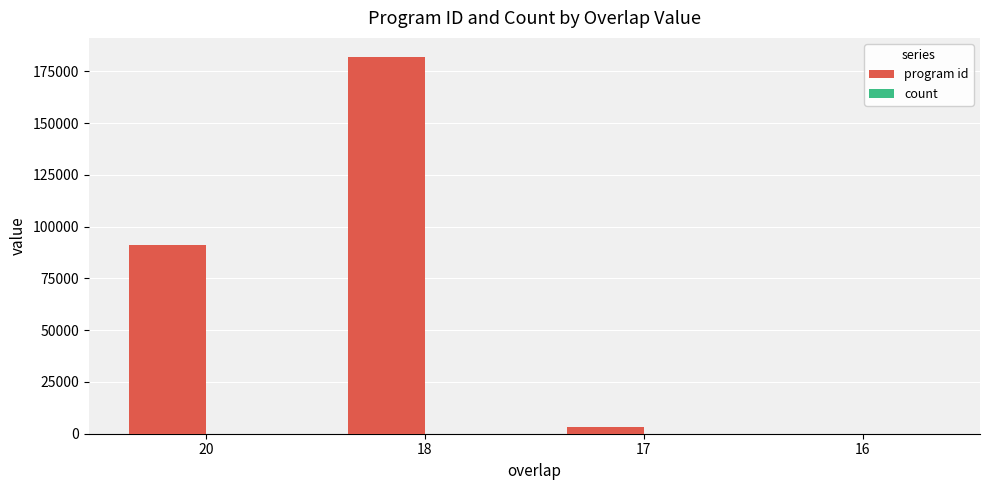

What is the sum of all program id values?

276628